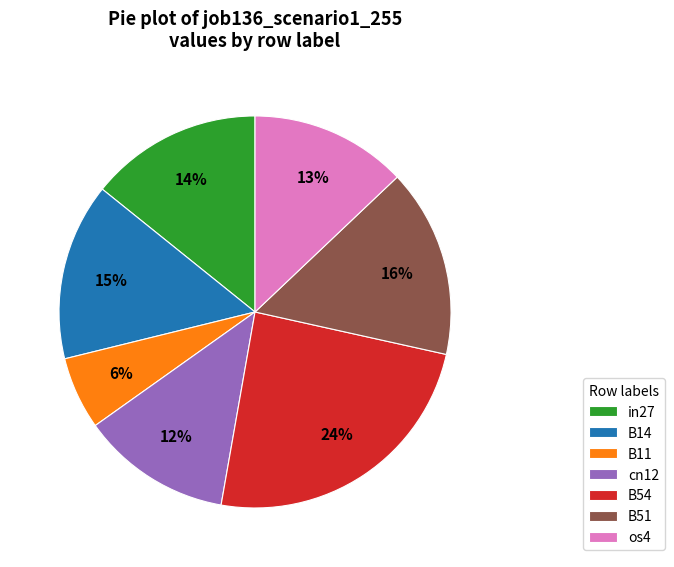

Count the number of slices in the pie.

7